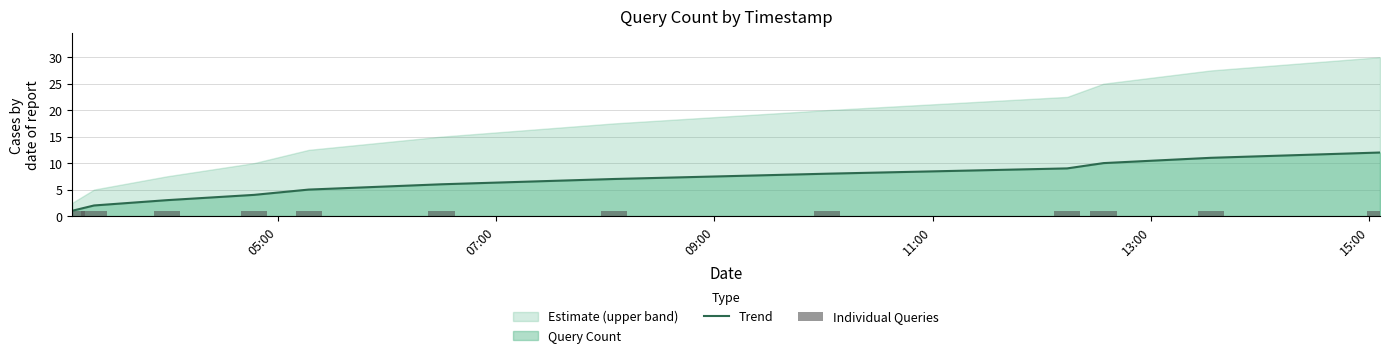

Reading left to right, what are all the values shown in this chart?

Trend: 1	2	3	4	5	6	7	8	9	10	11	12
Individual Queries: 1	1	1	1	1	1	1	1	1	1	1	1